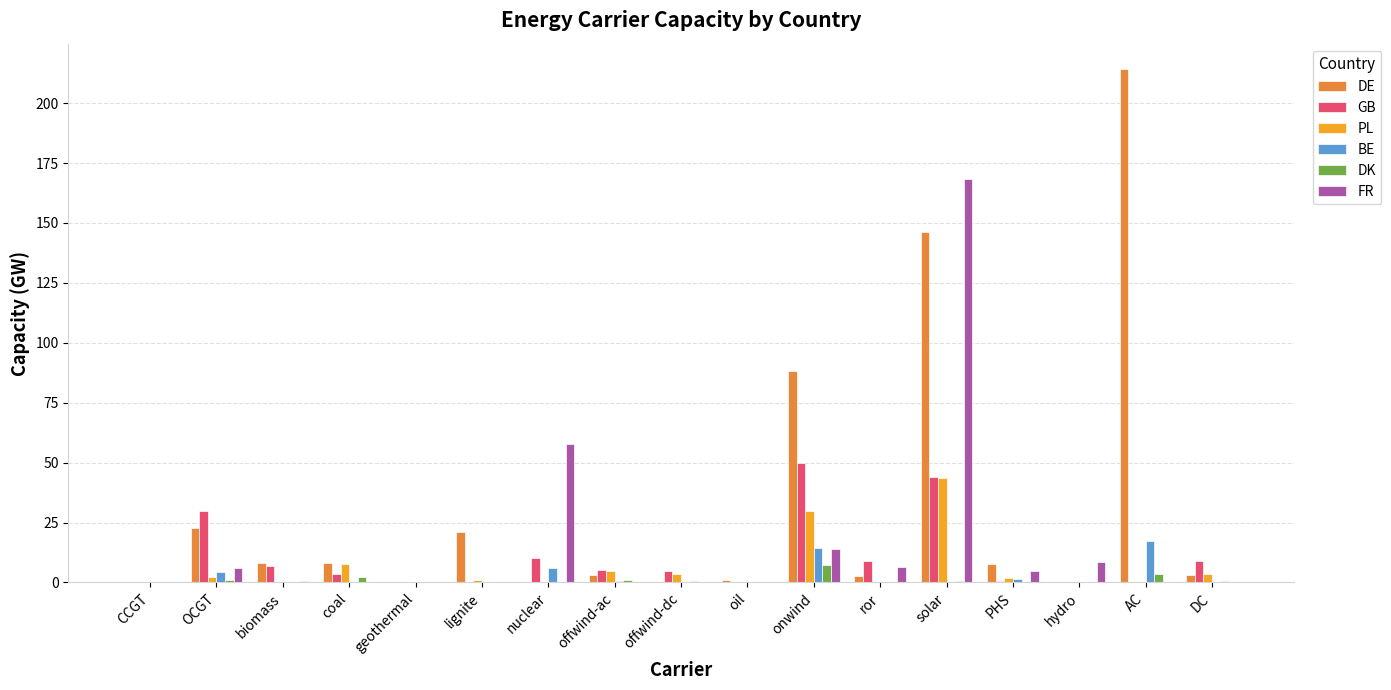

What is the highest value of the BE series?

17.3